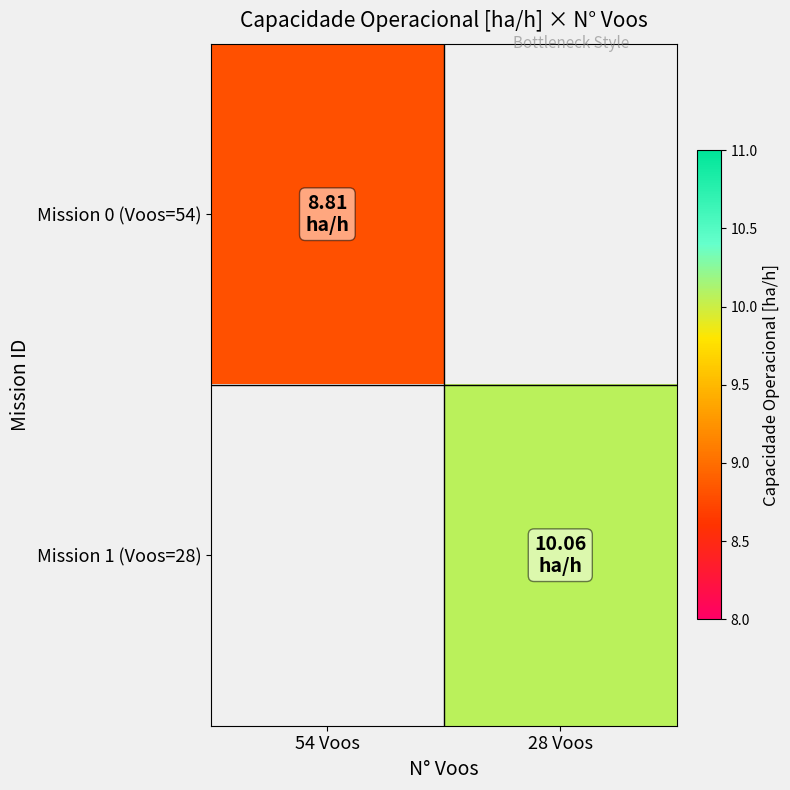

Is the value of Mission 0 (Voos=54) at 54 Voos greater than the value of Mission 1 (Voos=28) at 28 Voos?

No